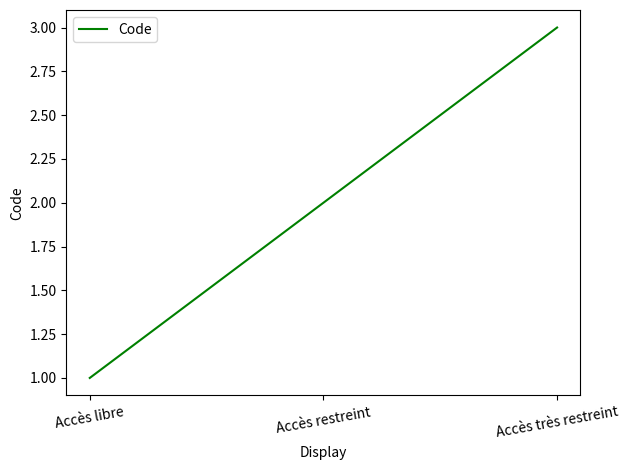

What is the difference between the maximum and minimum values?

2